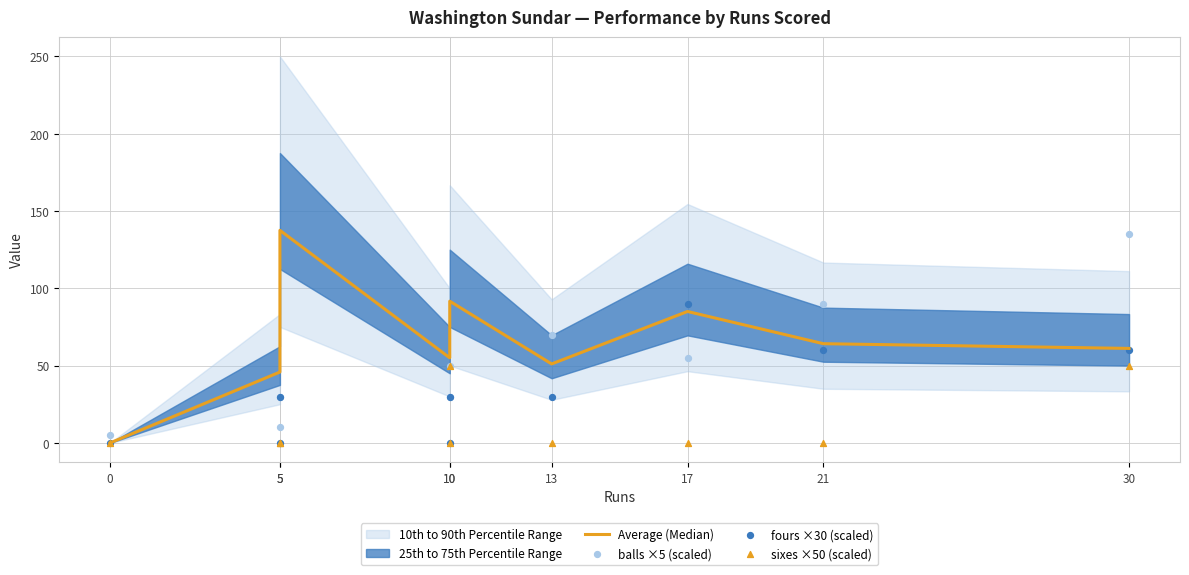

Is the value of fours ×30 (scaled) at 30 greater than the value of balls ×5 (scaled) at 10?

Yes